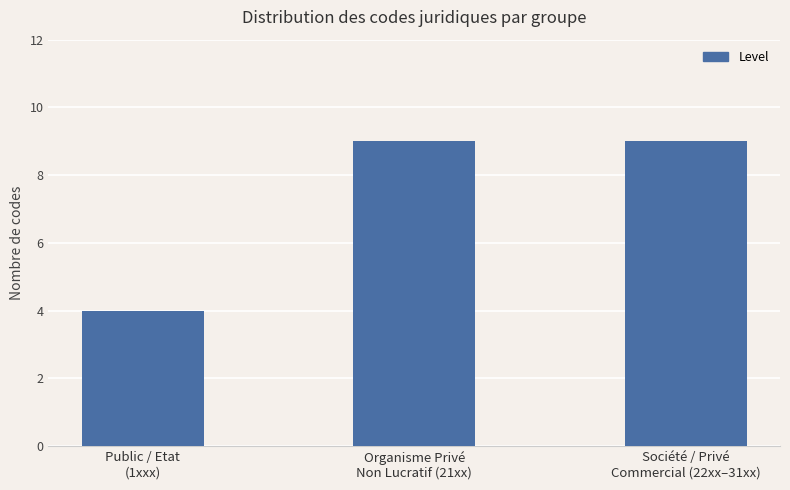

Reading right to left, what are all the values shown in this chart?

9	9	4